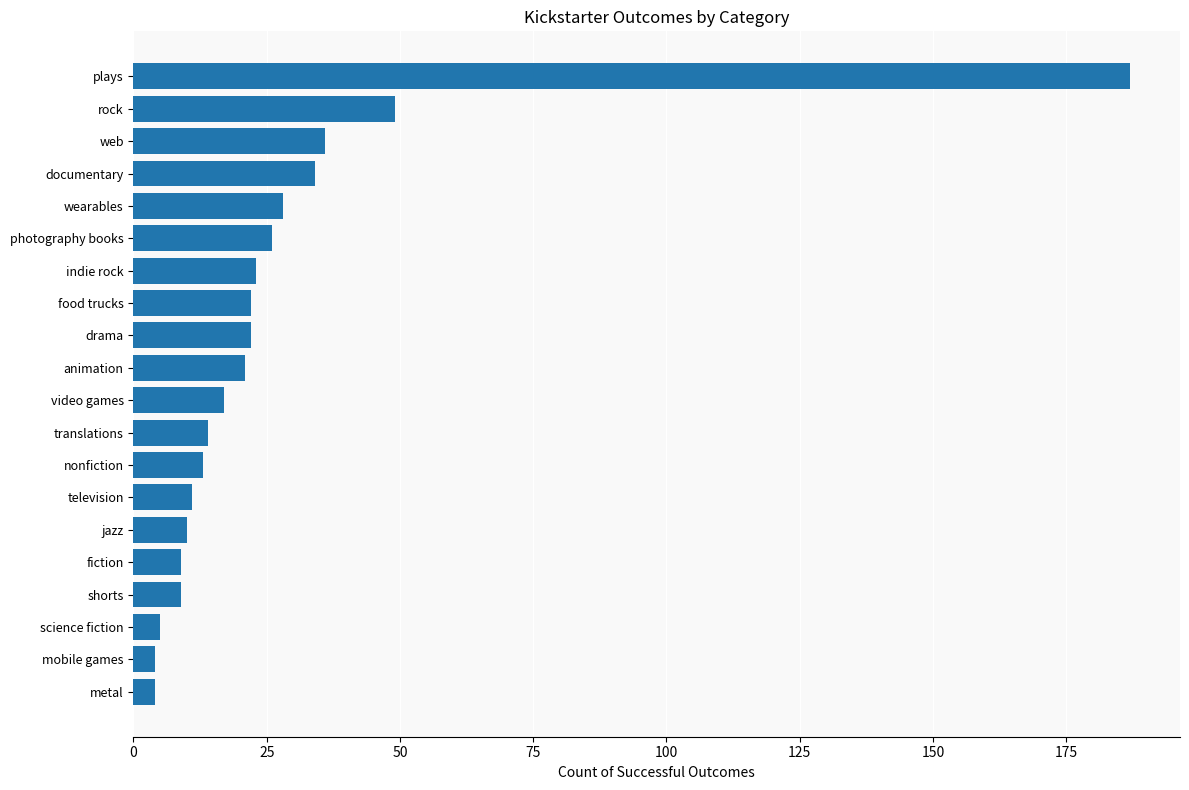

Approximately how many times larger is the value at indie rock compared to science fiction?

4.6